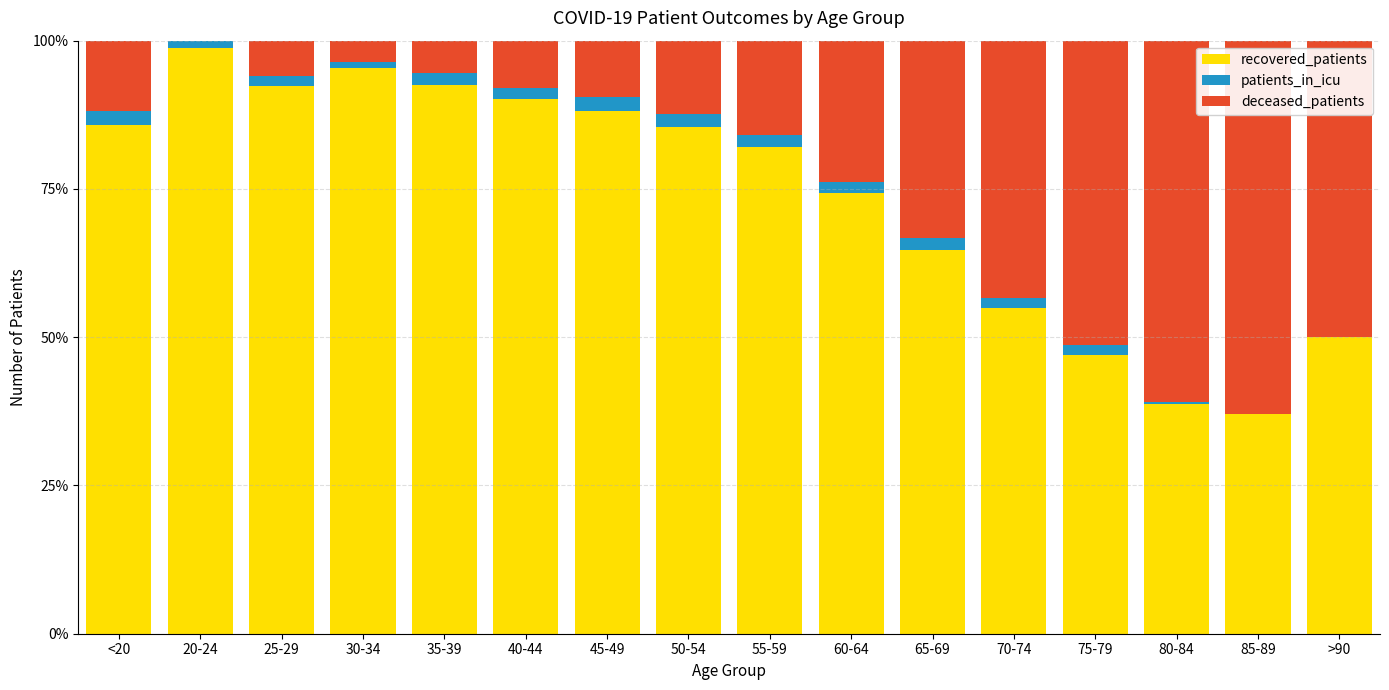

What is the total value across all series at 45-49?

100.0